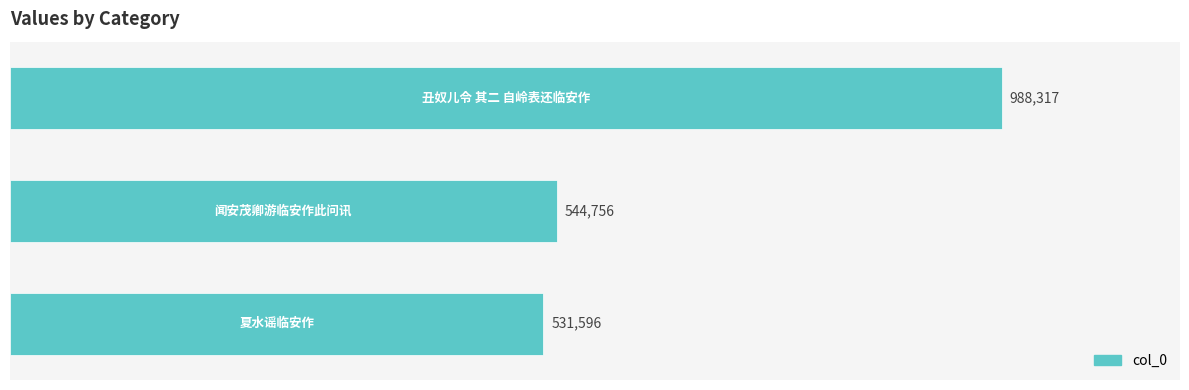

Does the chart contain any negative values?

No